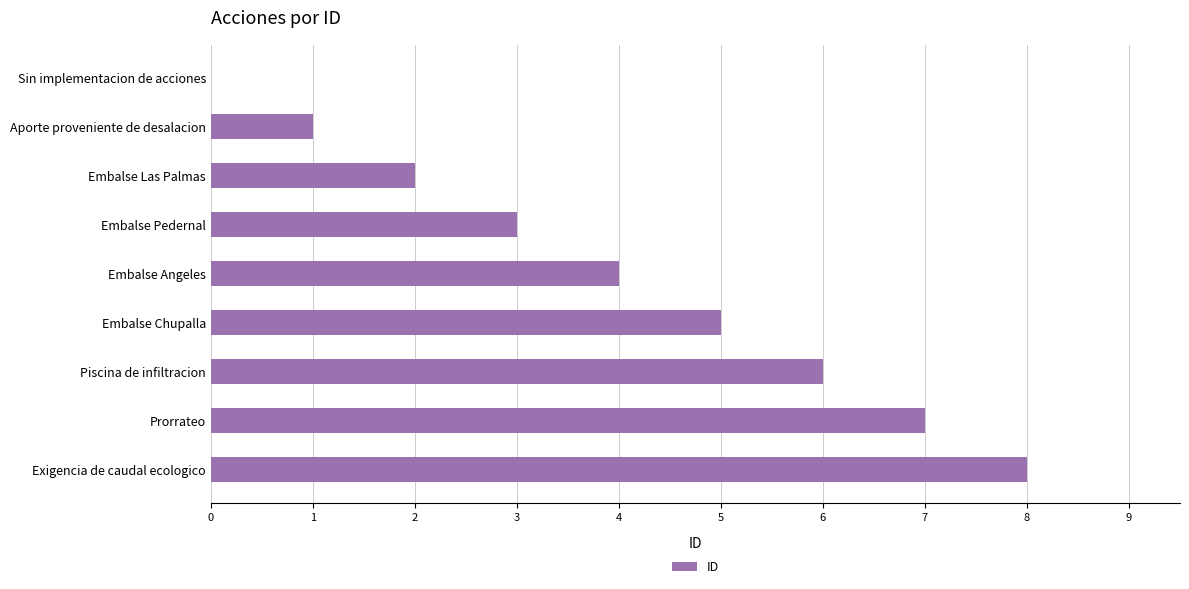

Are the bars grouped side by side (vs. stacked)?

No